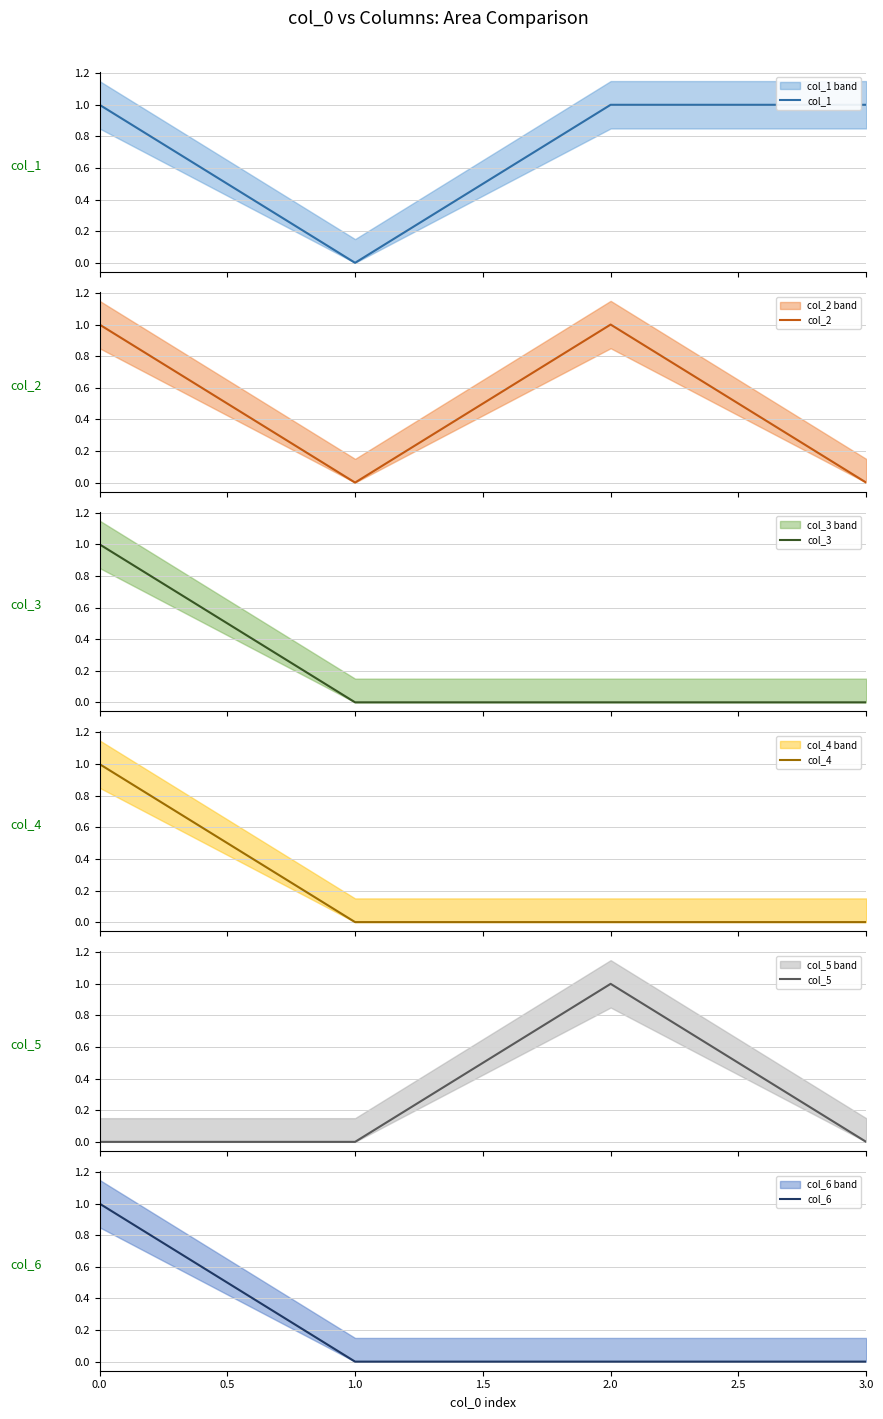

How many col_1 values are between 1 and 2?

3